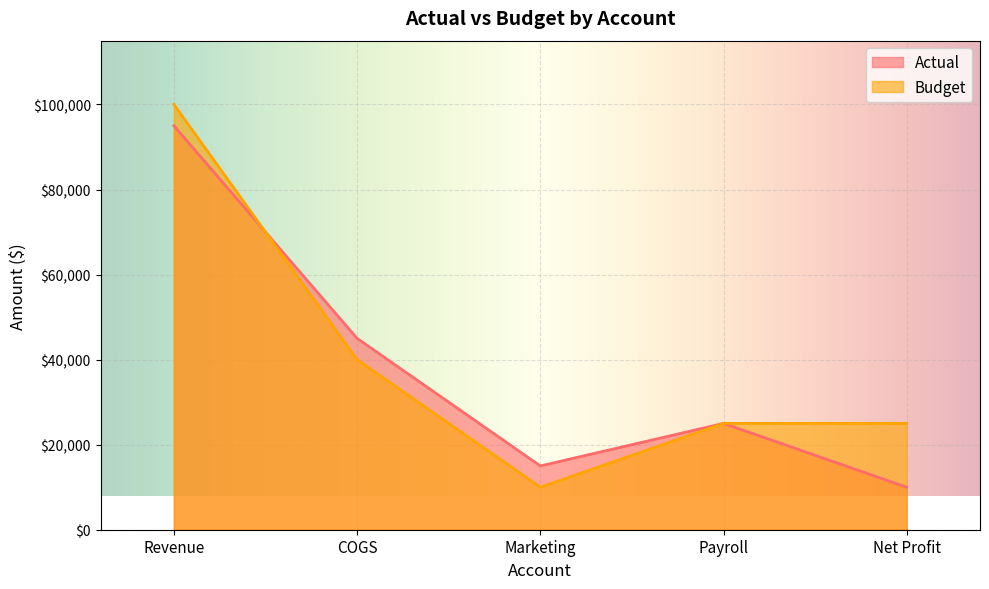

What are all the series names shown in the legend?

Actual, Budget